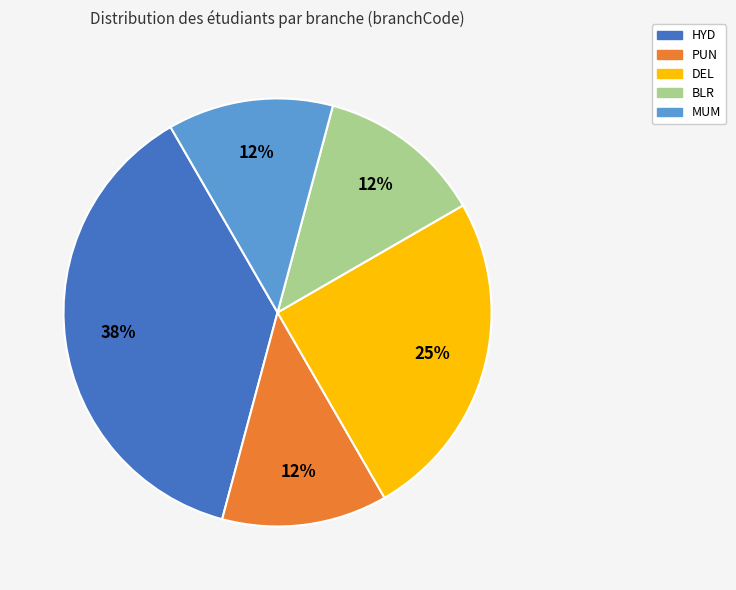

The DEL slice represents 38% of the pie. True or false?

False